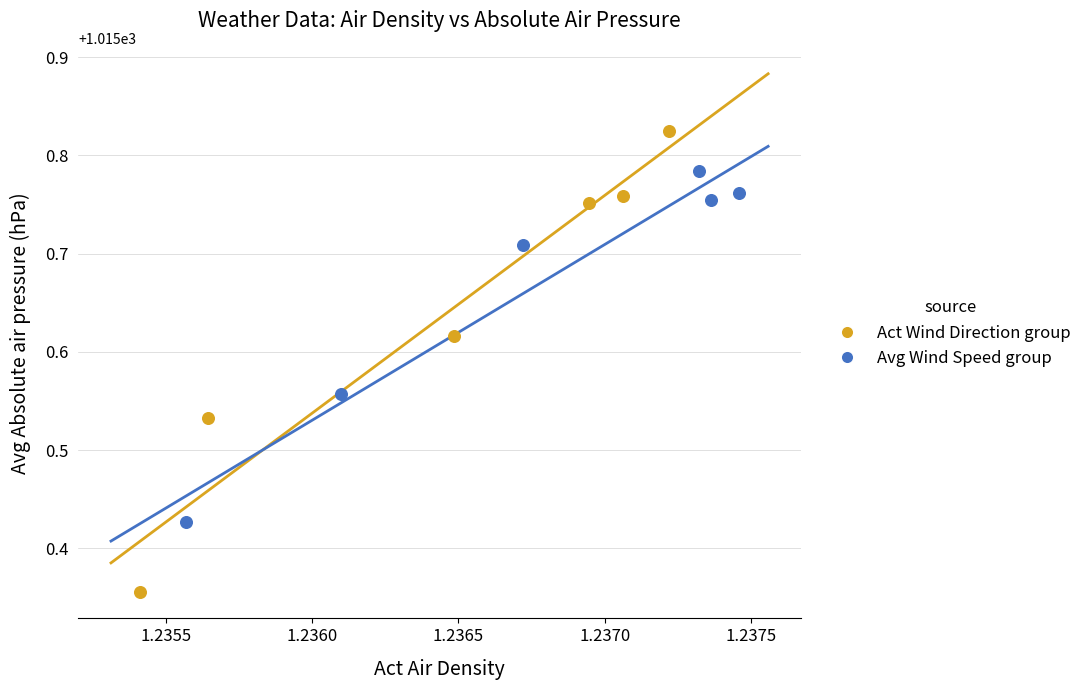

Which series reaches the minimum Y coordinate?

Act Wind Direction group